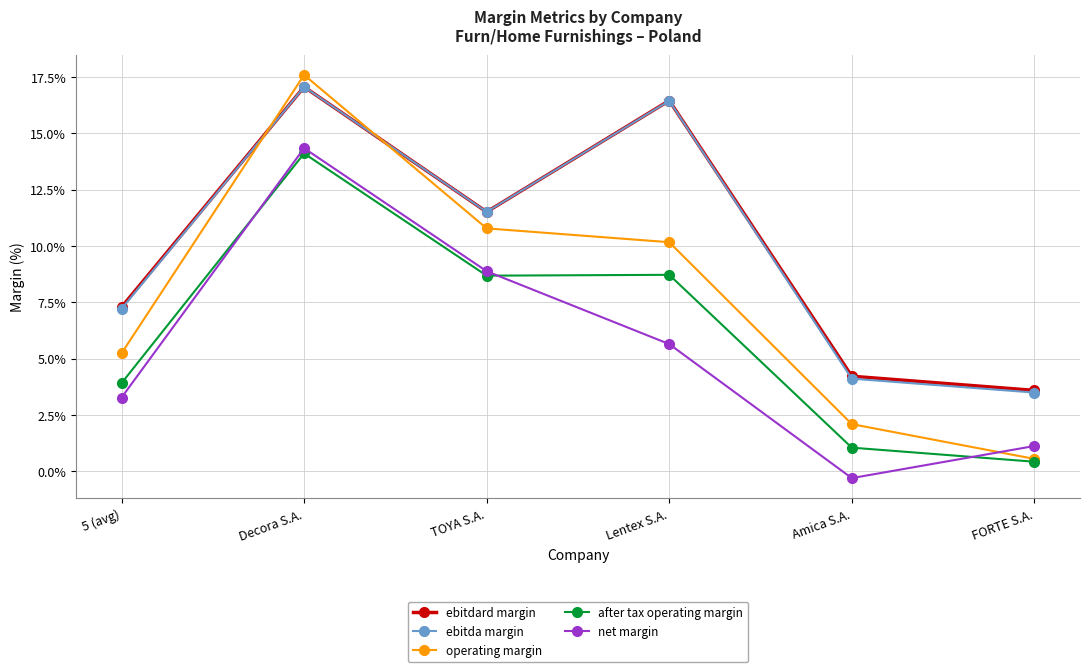

True or false: after tax operating margin and ebitdard margin cross at least once.

False